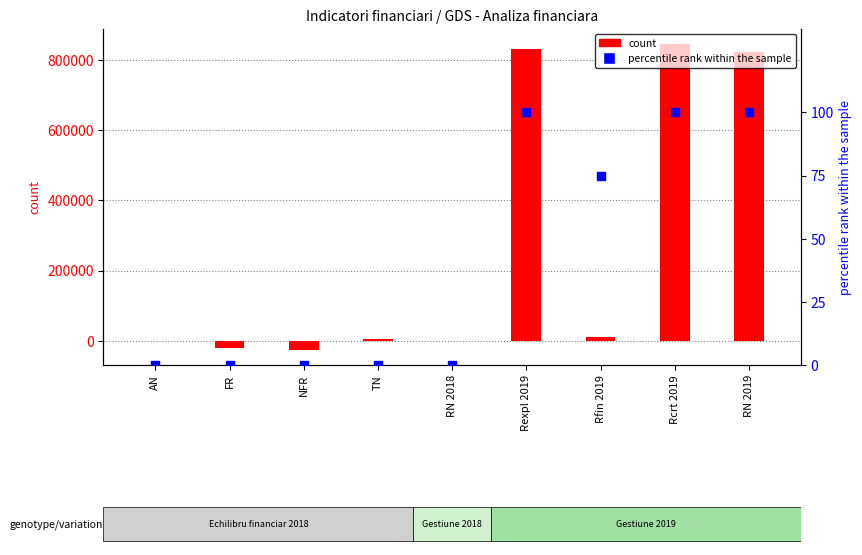

Which series has the widest spread of Y values?

count